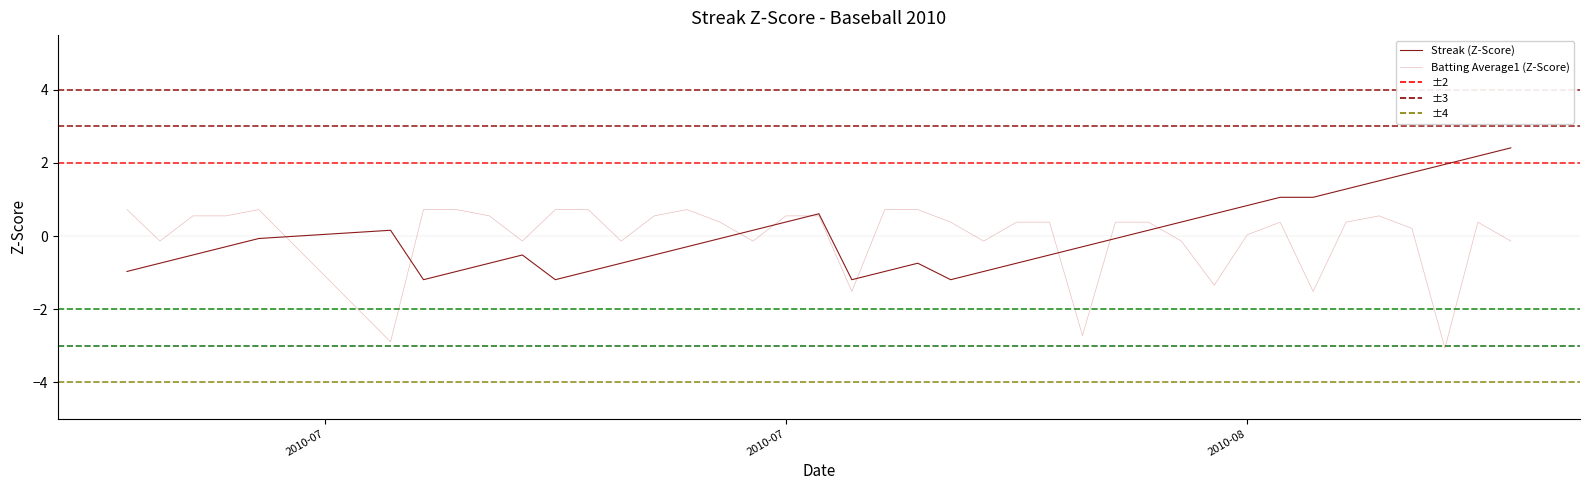

What is the highest value of the Batting Average1 (Z-Score) series?

0.7